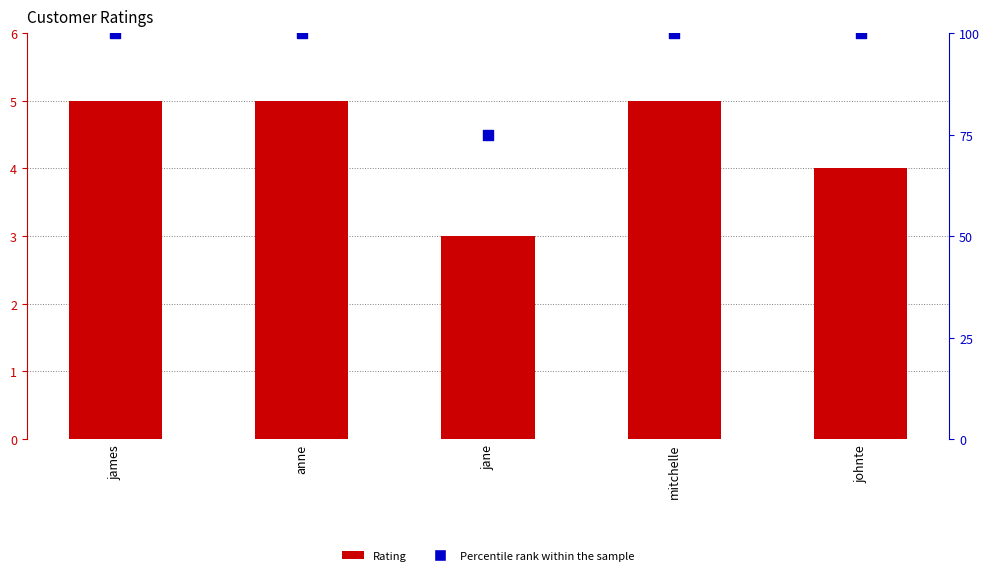

What is the total value across all series at james?

105